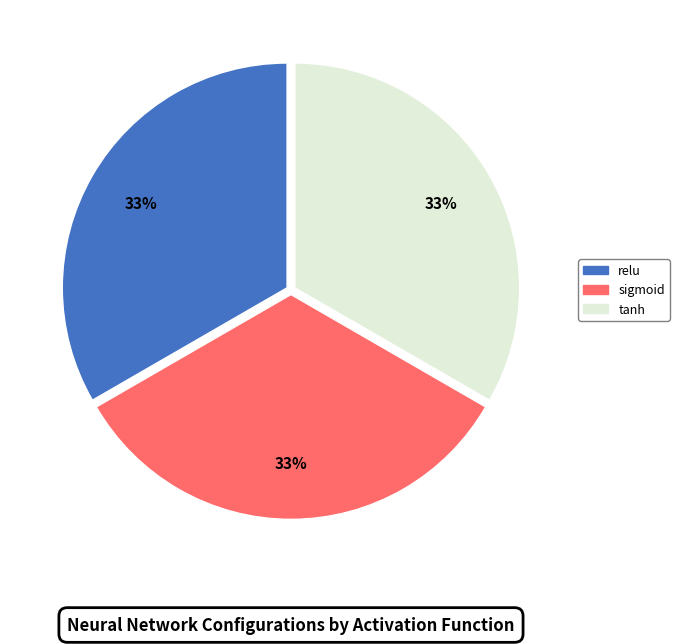

Is there a majority slice in this chart?

No